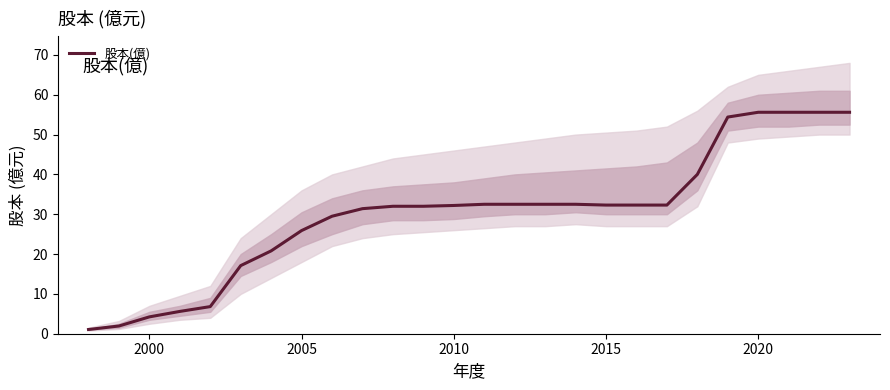

The 股本(億) series shows 32.2 at 2010. True or false?

True